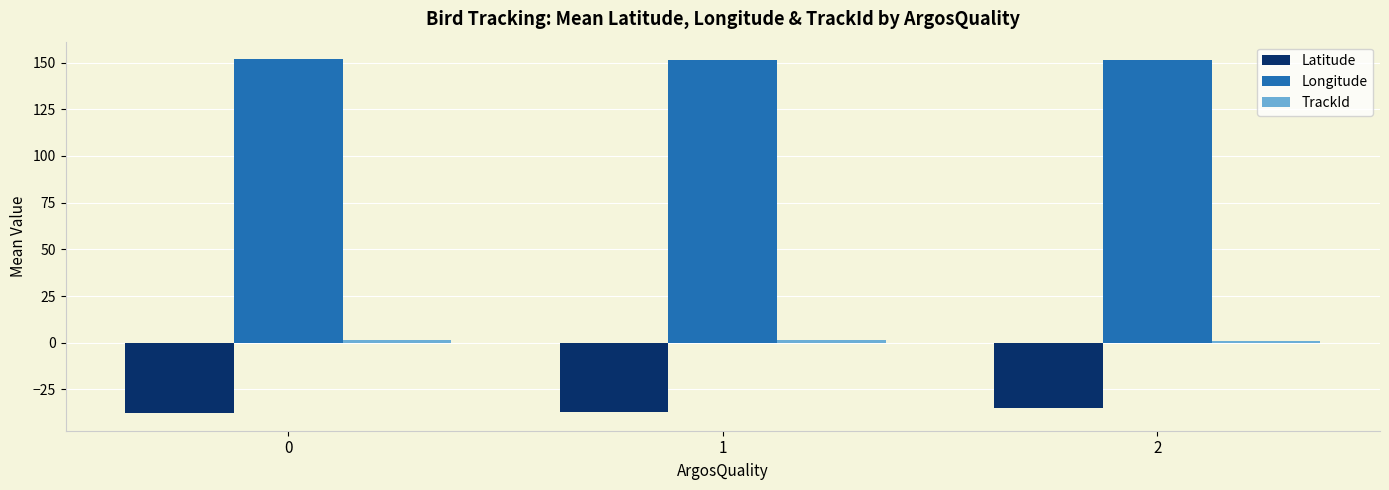

Are the bars horizontal?

No